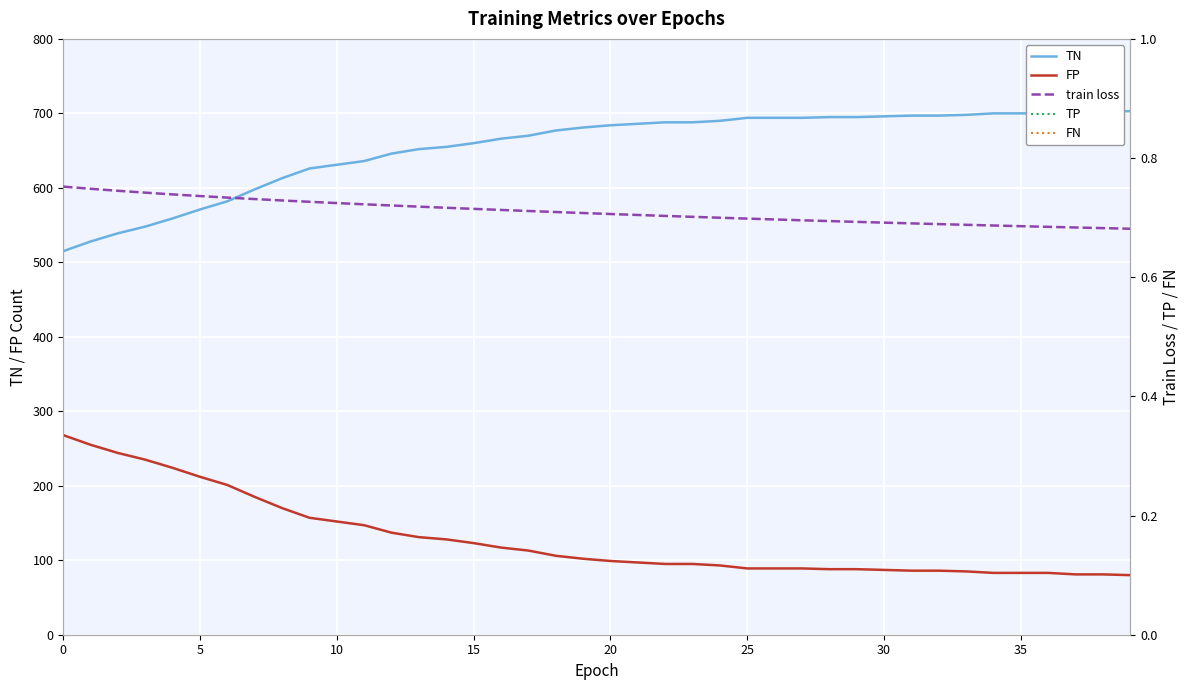

The value of FP at 30 is 87. True or false?

True